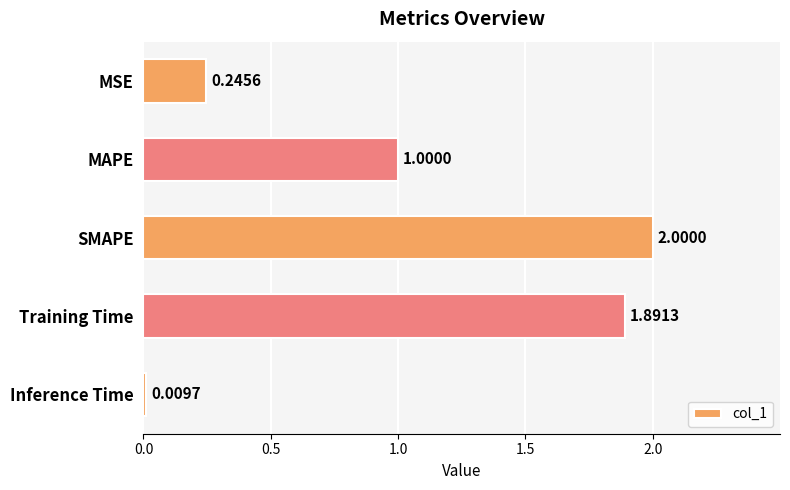

What is the change in value from MSE to SMAPE?

+1.8